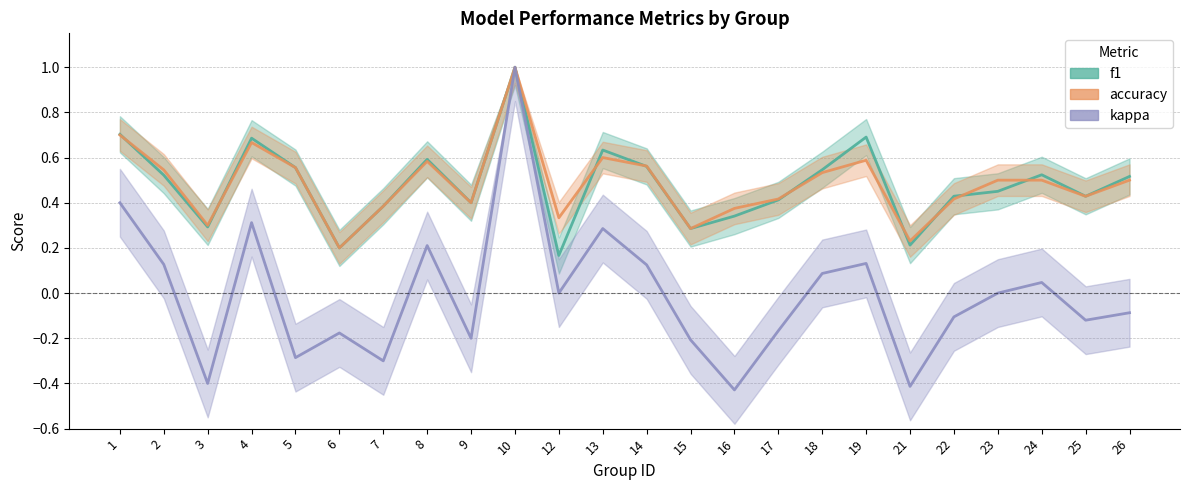

What is the spread (max minus min) of values at 4?

0.4